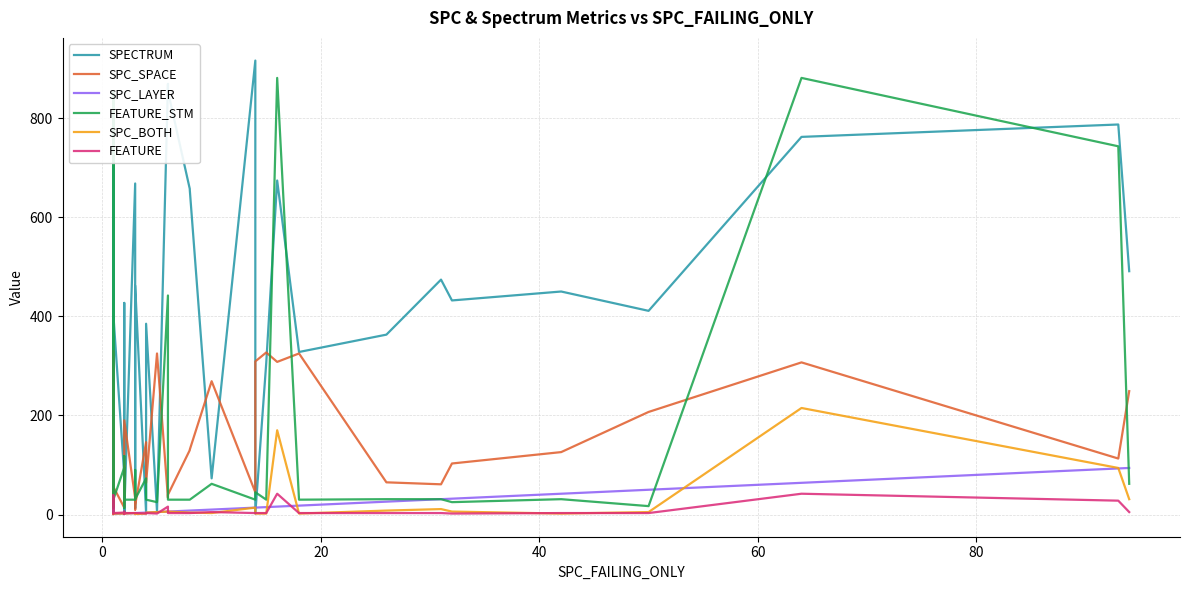

How many values in the SPC_SPACE series exceed 103?

19